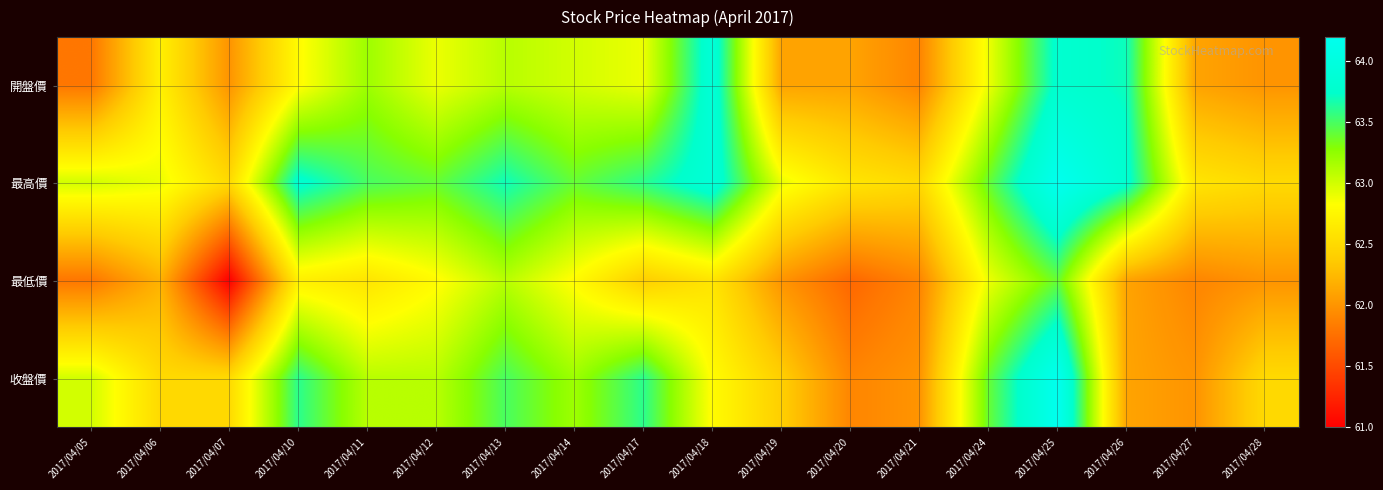

What is the difference between the highest and lowest values at 2017/04/28?

0.5